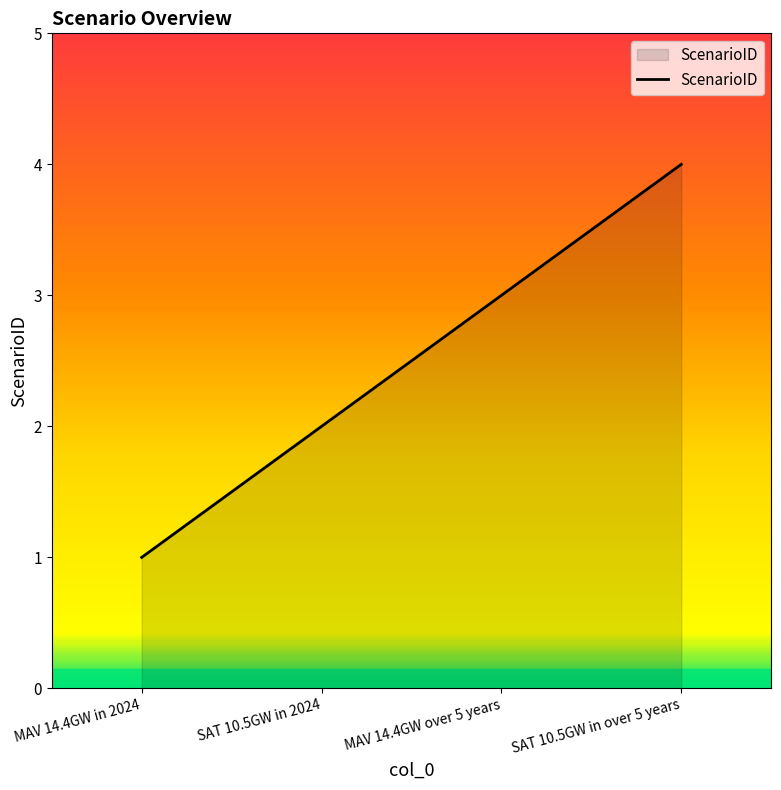

Does the chart display data point markers on the line(s)?

No